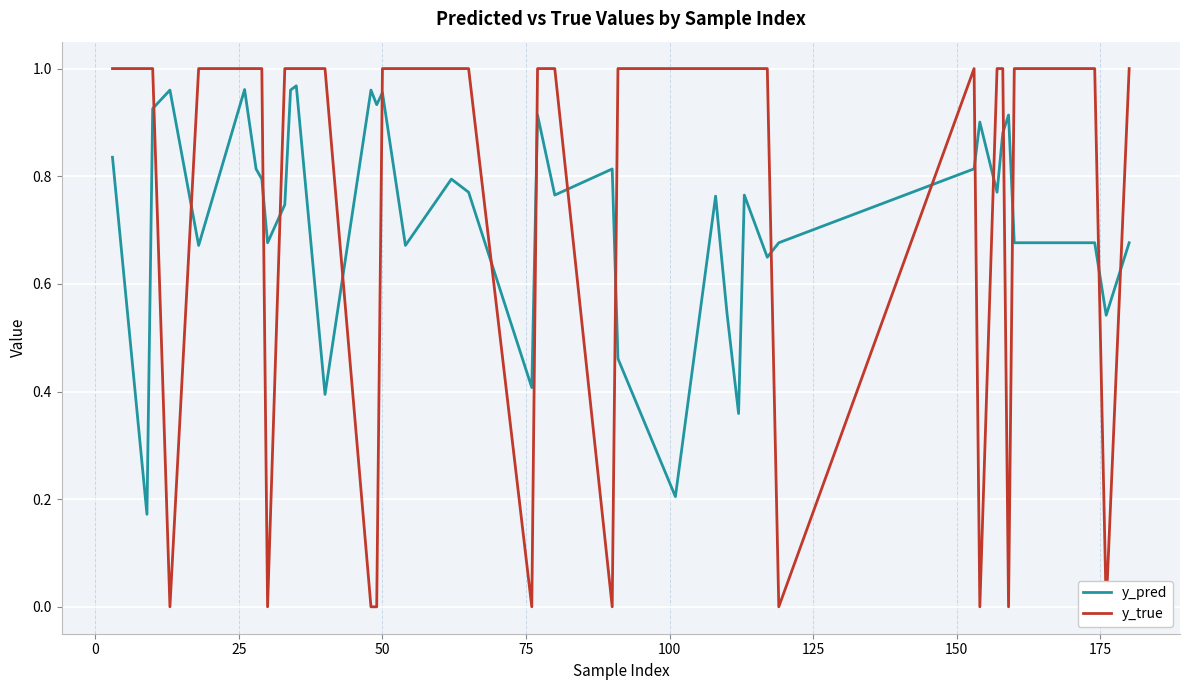

Count the number of categories in the chart.

40